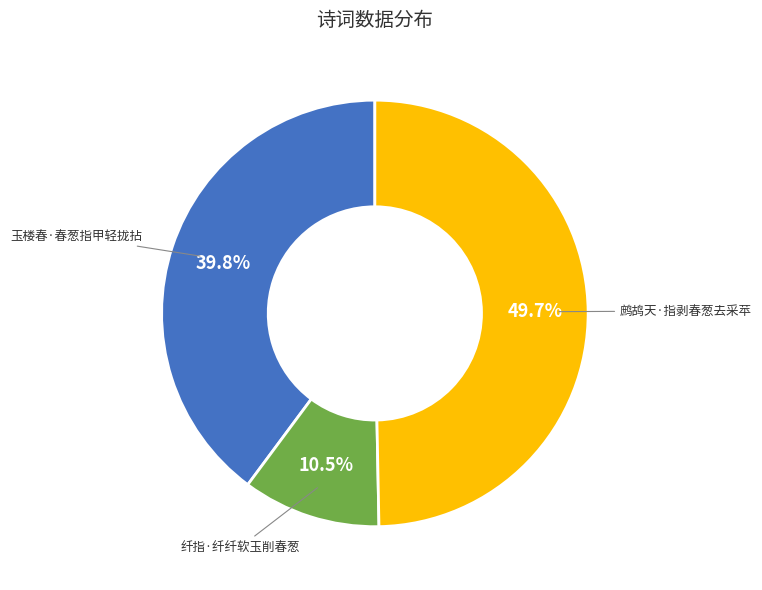

Count the number of slices in the pie.

3